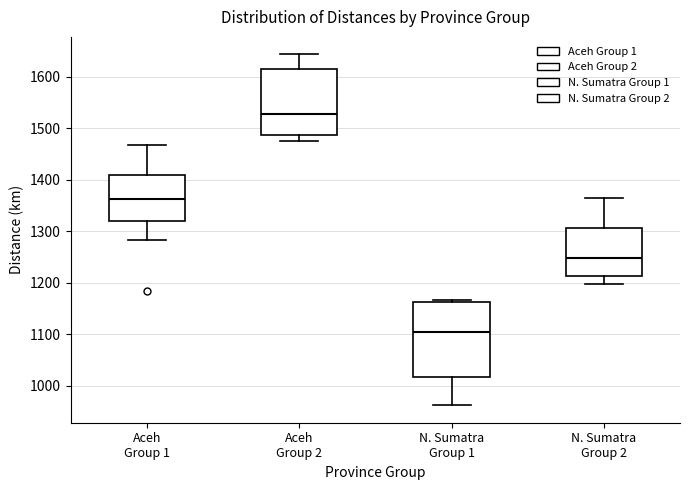

Reading left to right, transcribe this box plot: for each box, give where its median line is, the range the box spans, and where its two whiskers end, as read against the y-axis. The values are not printed on the chart, so give them approximately, as read against the axis.

Aceh Group 1: median 1360, box 1320 to 1410, whiskers 1280 to 1470
Aceh Group 2: median 1530, box 1490 to 1620, whiskers 1480 to 1640
N. Sumatra Group 1: median 1100, box 1020 to 1160, whiskers 960 to 1170
N. Sumatra Group 2: median 1250, box 1210 to 1310, whiskers 1200 to 1370